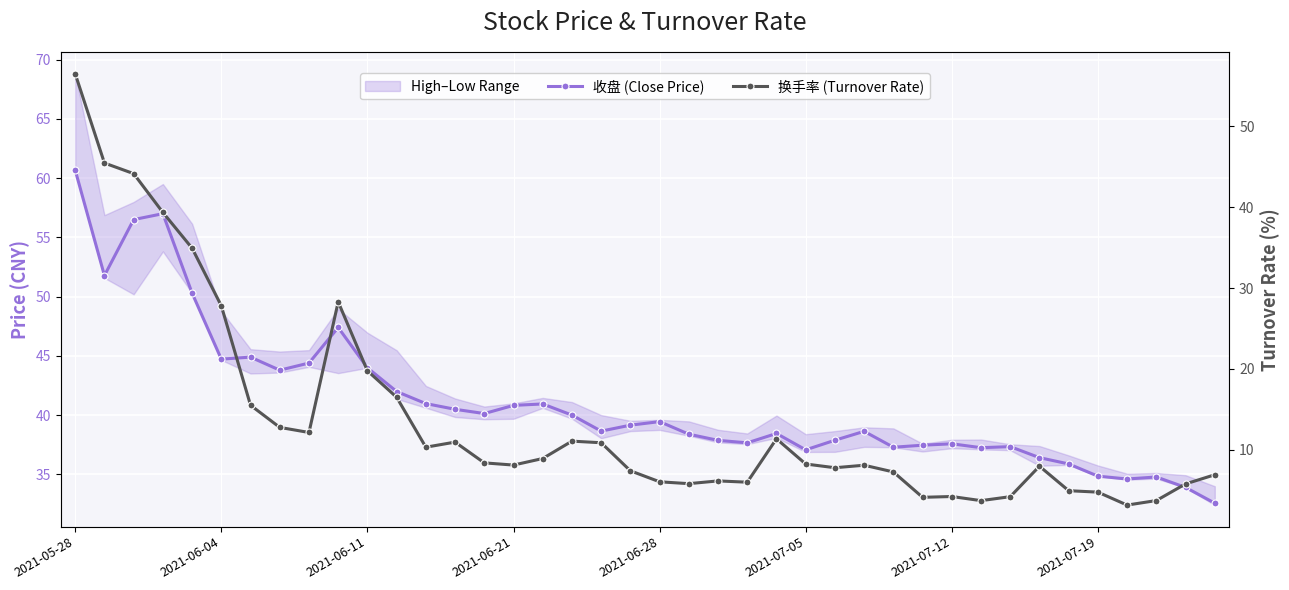

What is the maximum value shown in the chart?

60.7